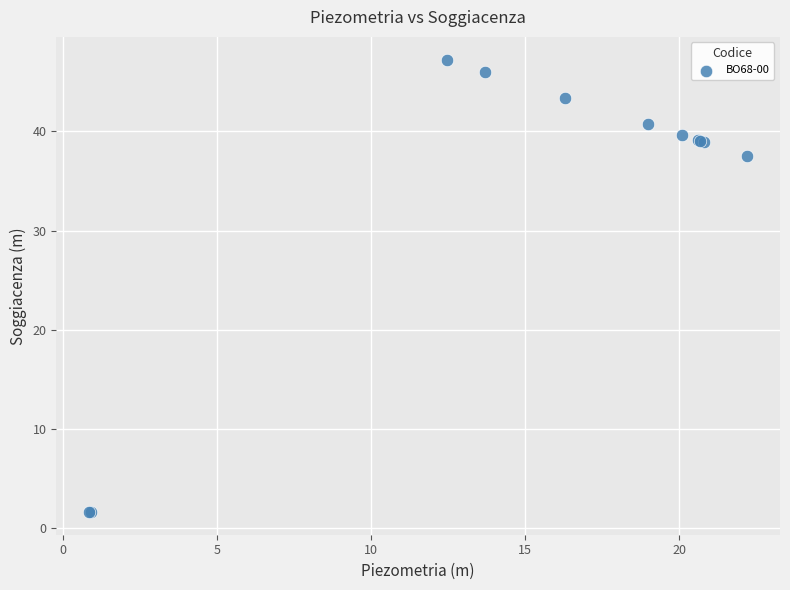

What Y value in the scatter plot is closest to 24?

37.5